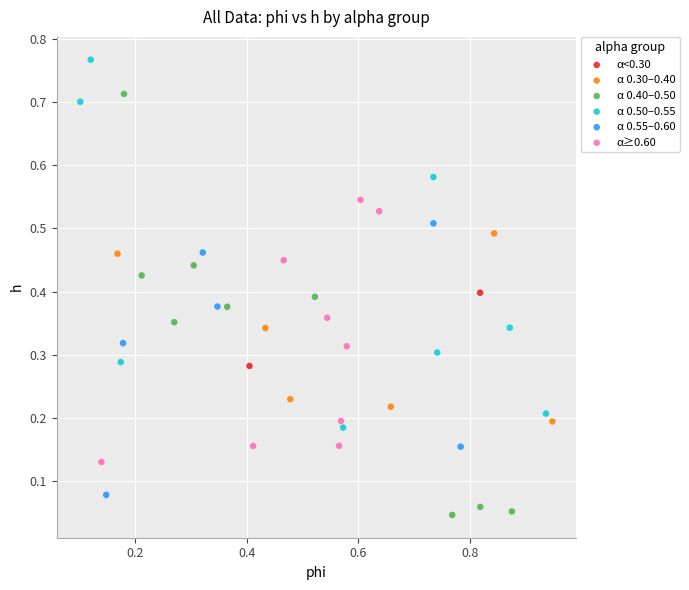

Which series has the largest Y range (max minus min)?

α 0.40–0.50